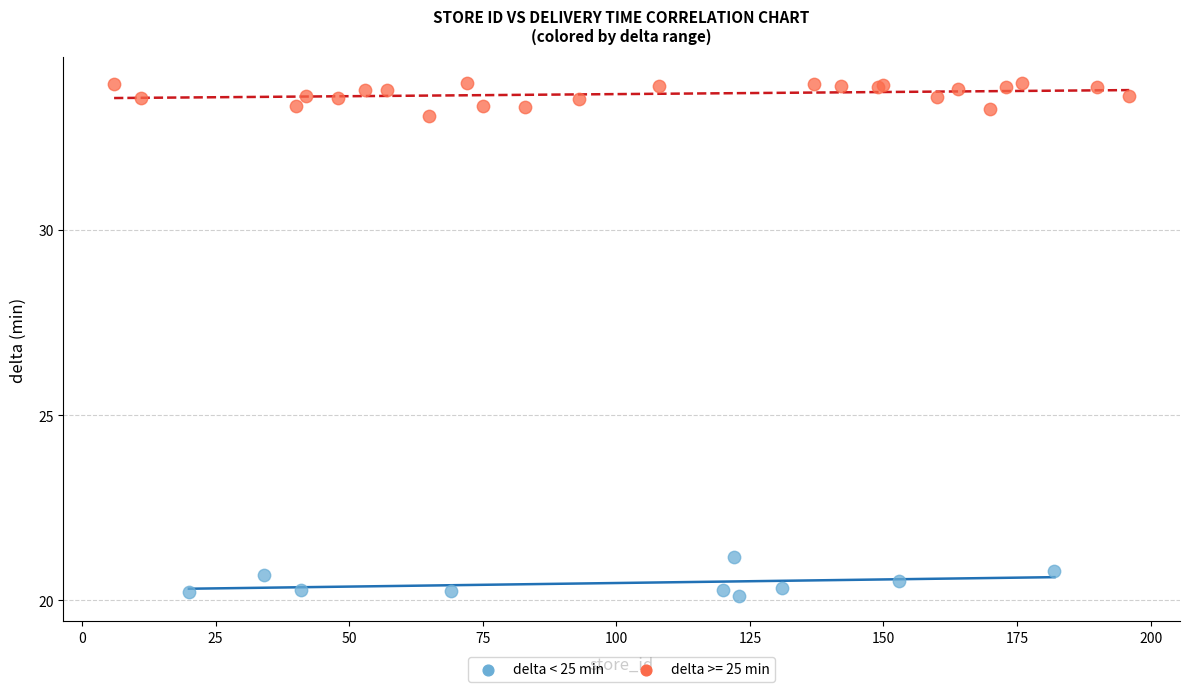

Which series contains the lowest Y value?

delta < 25 min